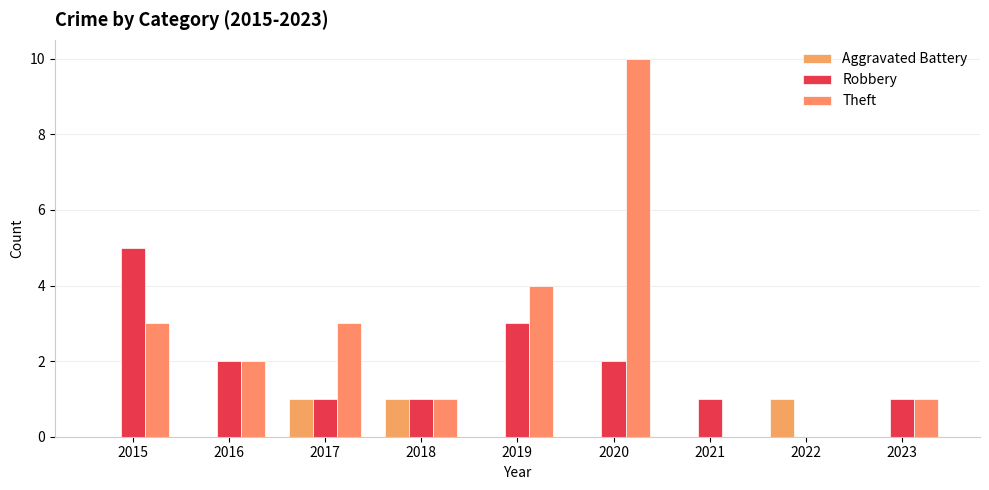

Count the number of categories in the chart.

9